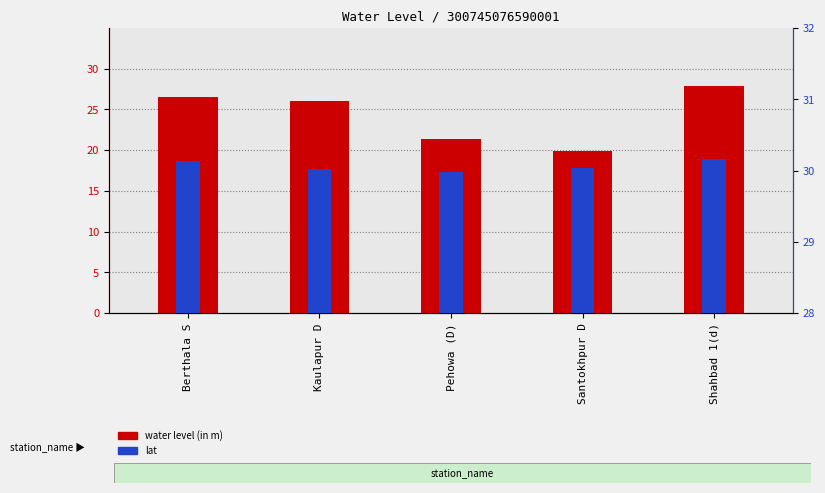

At which label does water level (in m) first exceed 25?

Berthala S